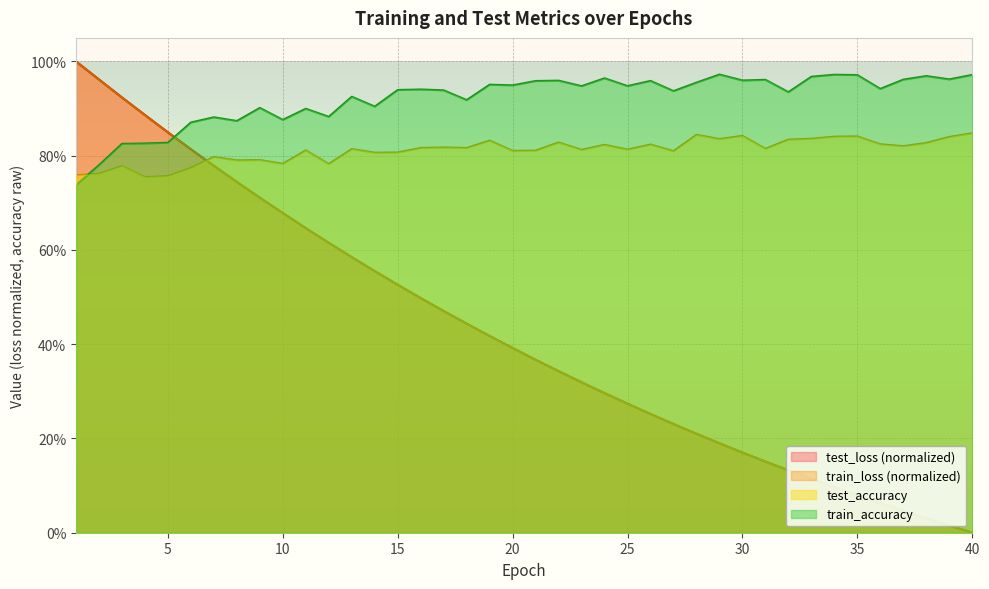

What is the difference between the highest and lowest values at 24?

0.7